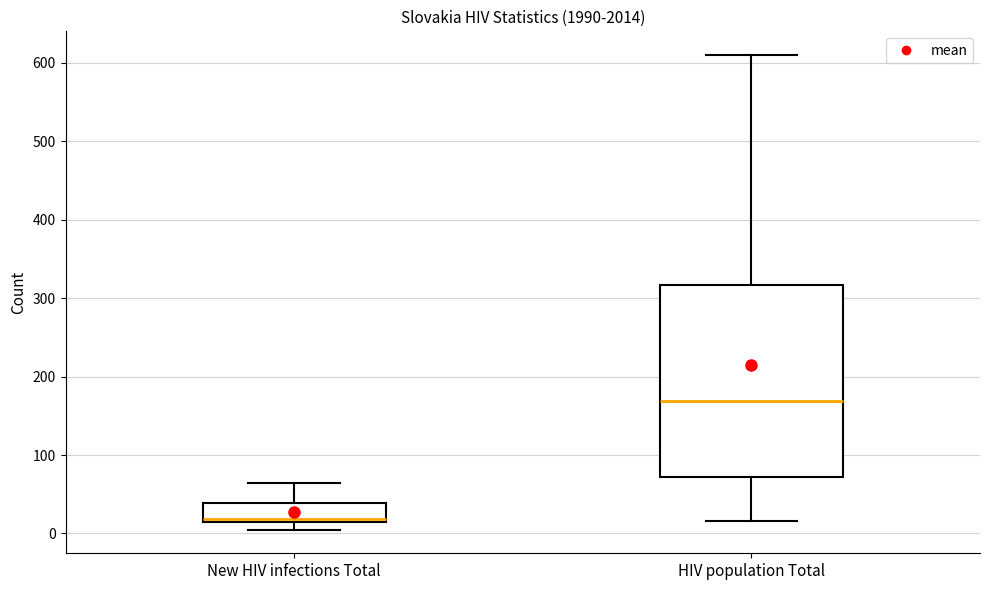

Reading left to right, read every box against the y-axis: the position of its median line, the range the box covers, and the ends of its whiskers. The values are not printed on the chart, so give them approximately, as read against the axis.

New HIV infections Total: median 20, box 20 to 40, whiskers 10 to 60
HIV population Total: median 170, box 70 to 320, whiskers 20 to 610